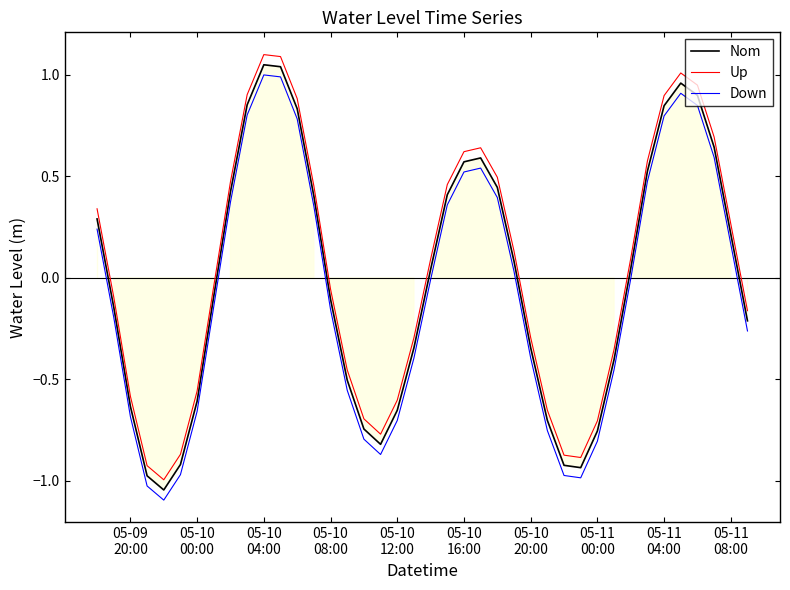

True or false: Down and Nom cross at least once.

False